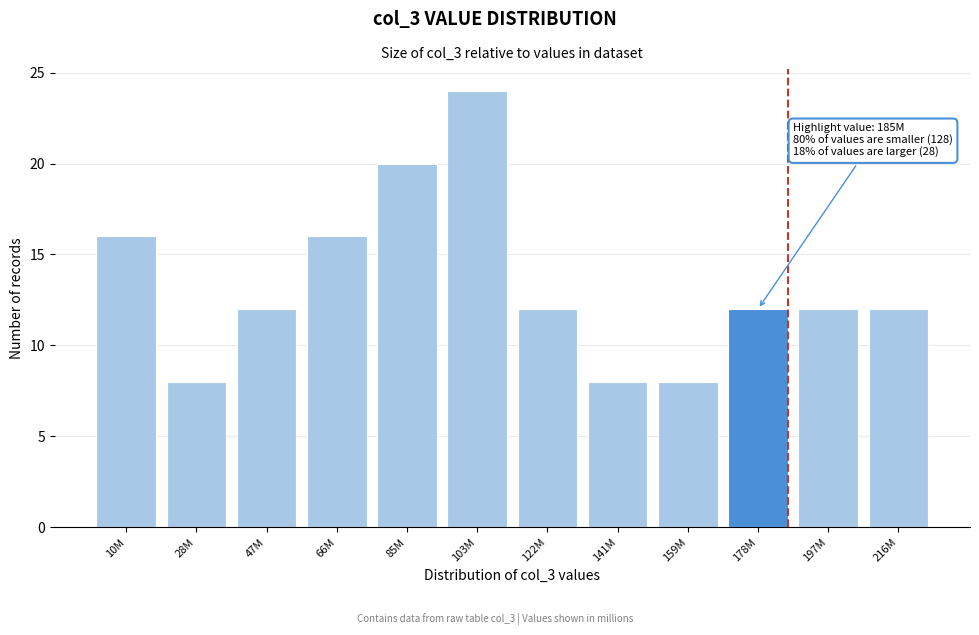

Reading left to right, extract all data points from this chart.

10M=16	28M=8	47M=12	66M=16	85M=20	103M=24	122M=12	141M=8	159M=8	178M=12	197M=12	216M=12